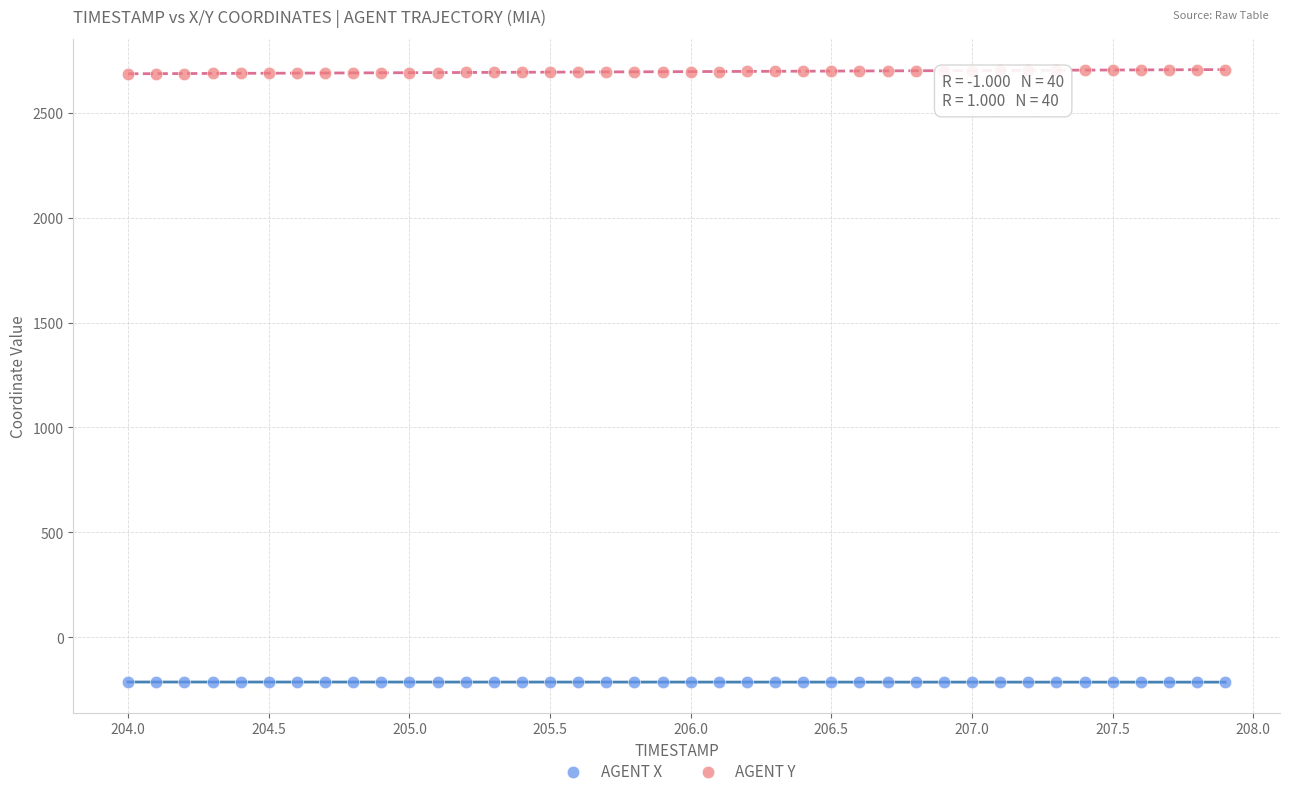

Which series reaches the minimum Y coordinate?

AGENT X